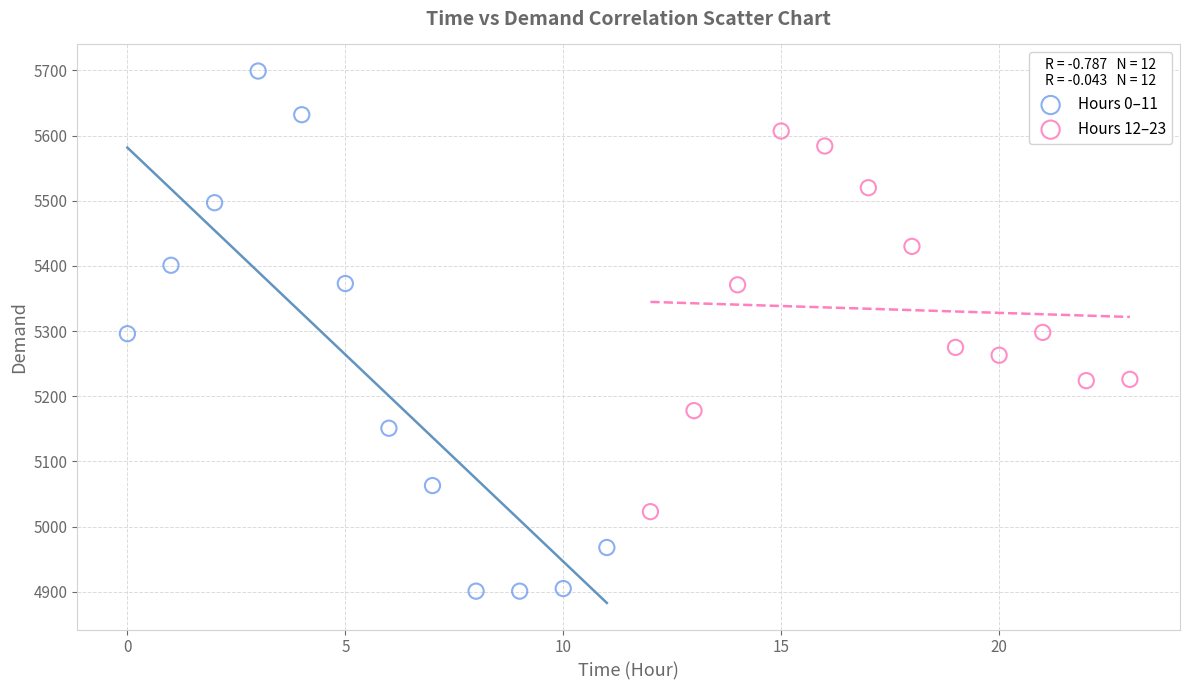

Which series contains the highest Y value?

Hours 0–11